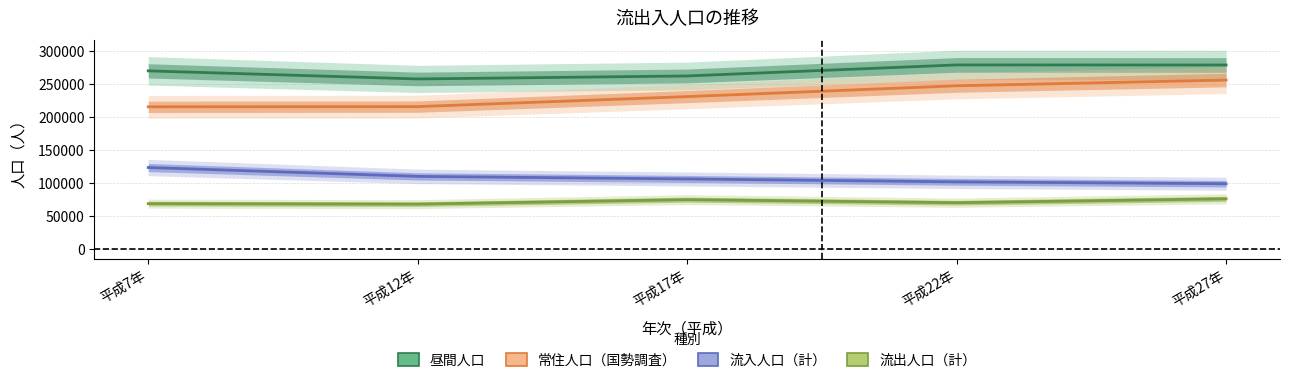

What is the sum of the 流入人口（計） values at 平成22年 and 平成17年?

207953